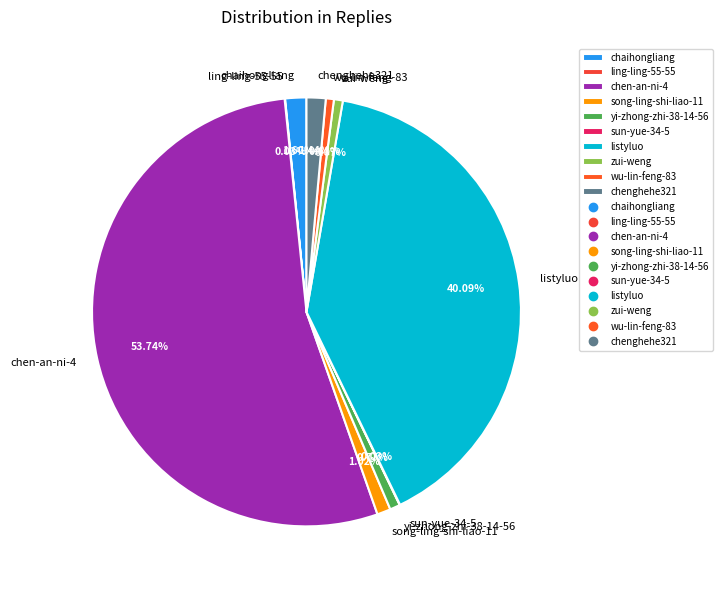

What portion of the pie excludes listyluo?

59.9%